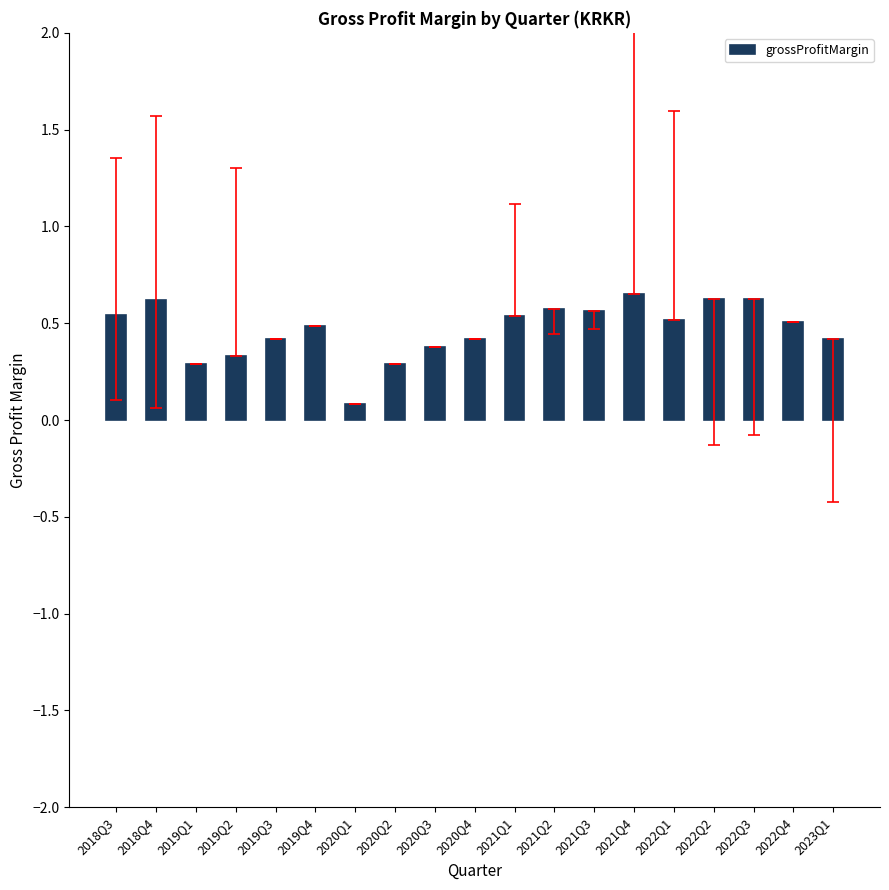

What position from the right is 2021Q3?

7